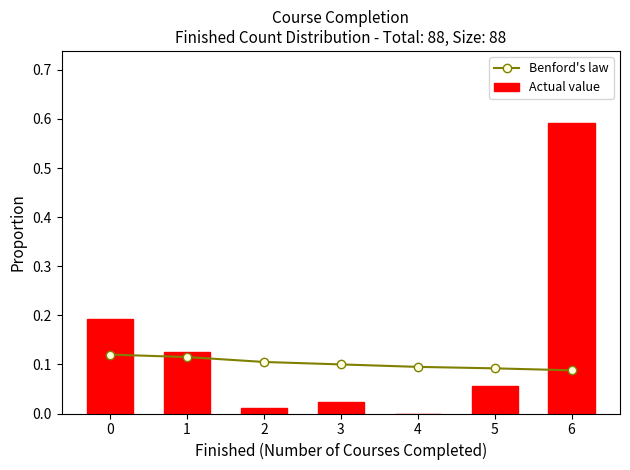

At which category is the sum across all series the highest?

6